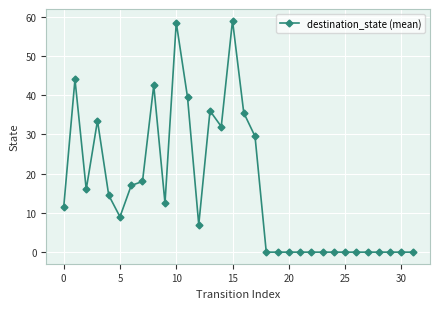

True or false: the data has more than 1 interior local peaks.

True